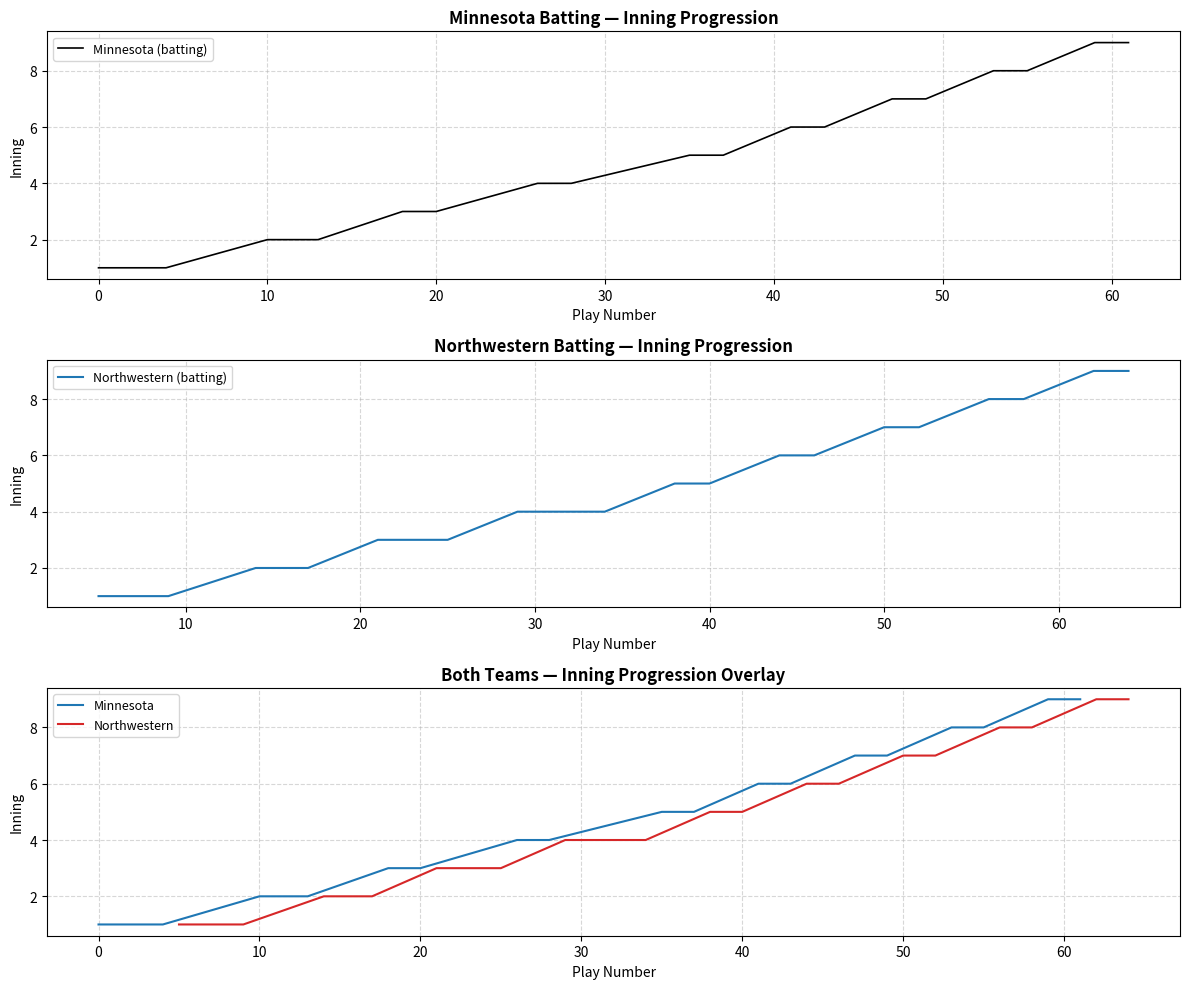

Between 1 and 4, which series saw the biggest shift?

Minnesota_innings